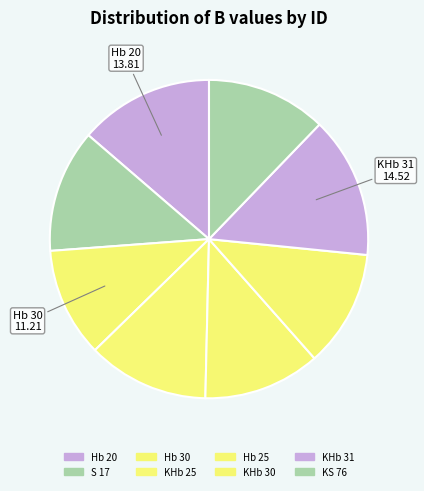

To the nearest percent, what is the average slice percentage?

12%